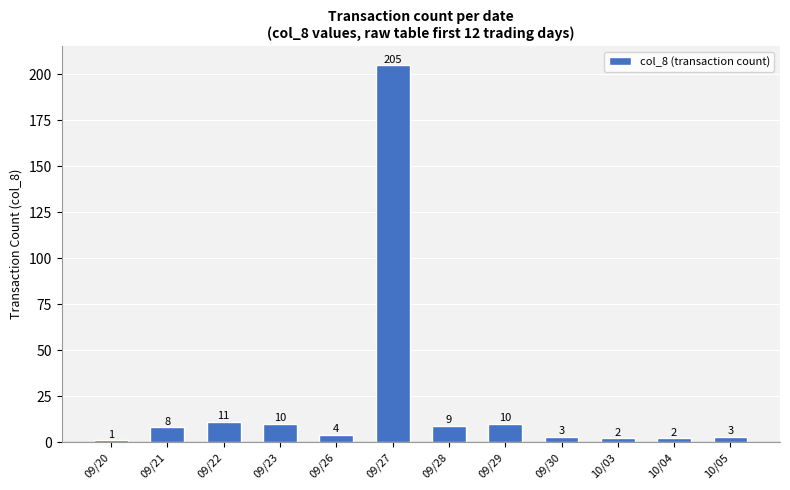

What is the difference between the maximum and minimum values?

204